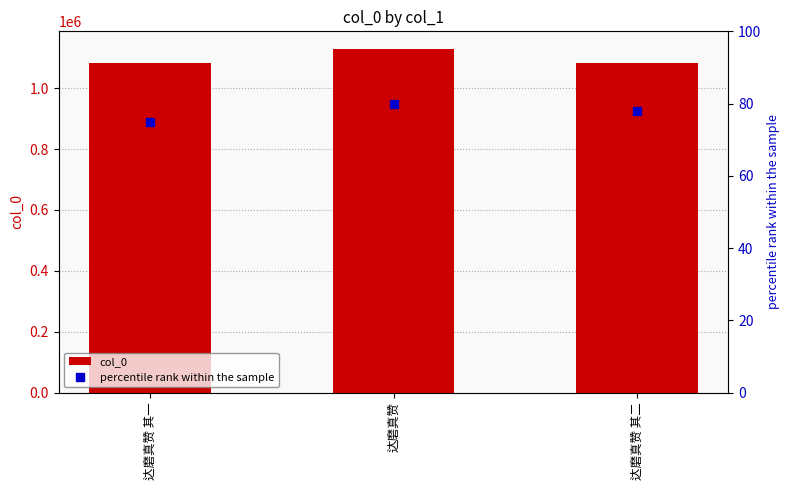

What is the maximum value for col_0?

1130464